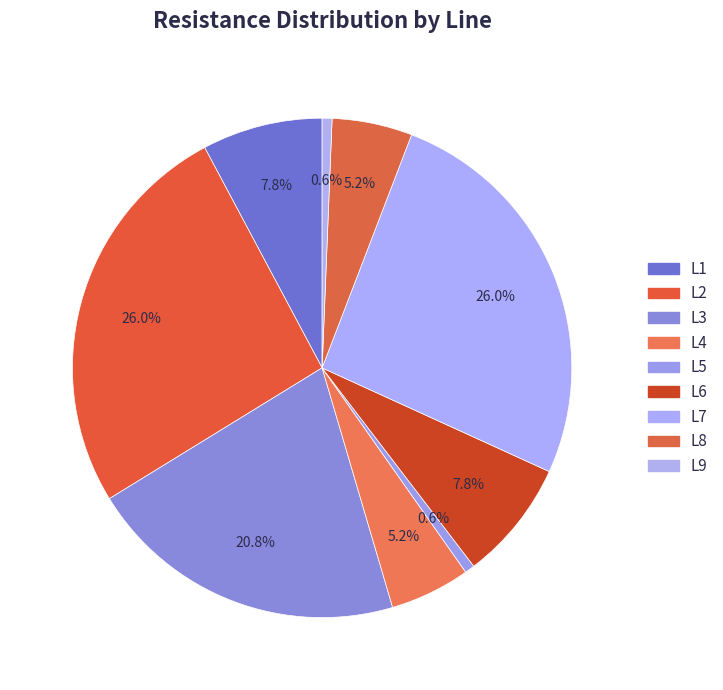

How many segments does this pie chart have?

9